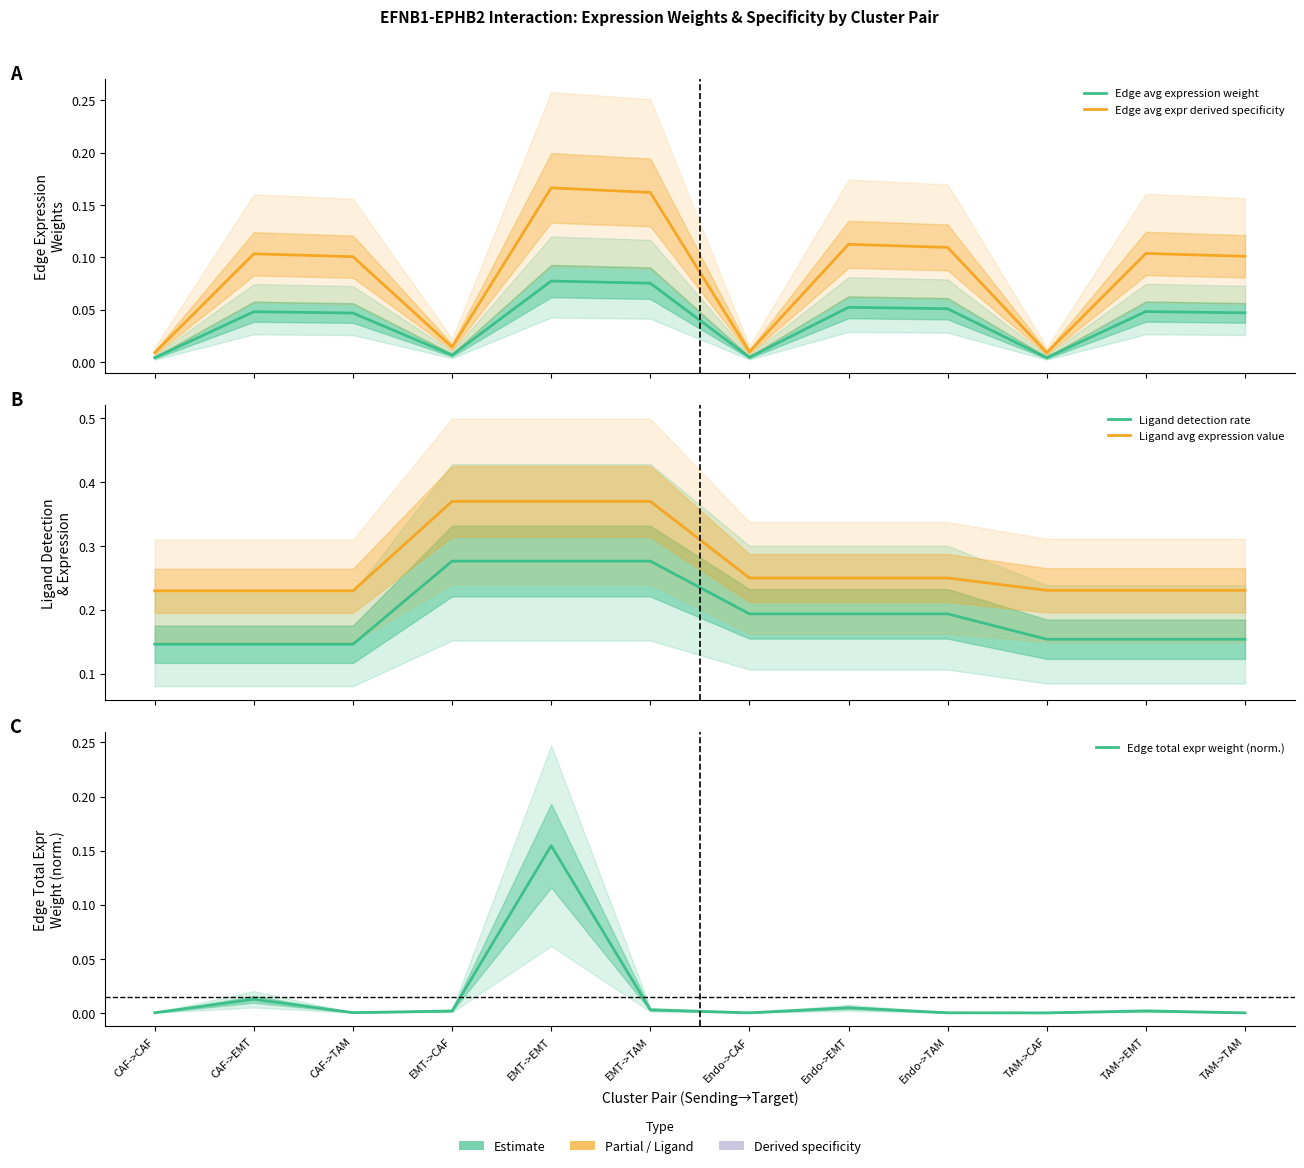

Which series has the largest total across all categories?

Ligand avg expression value